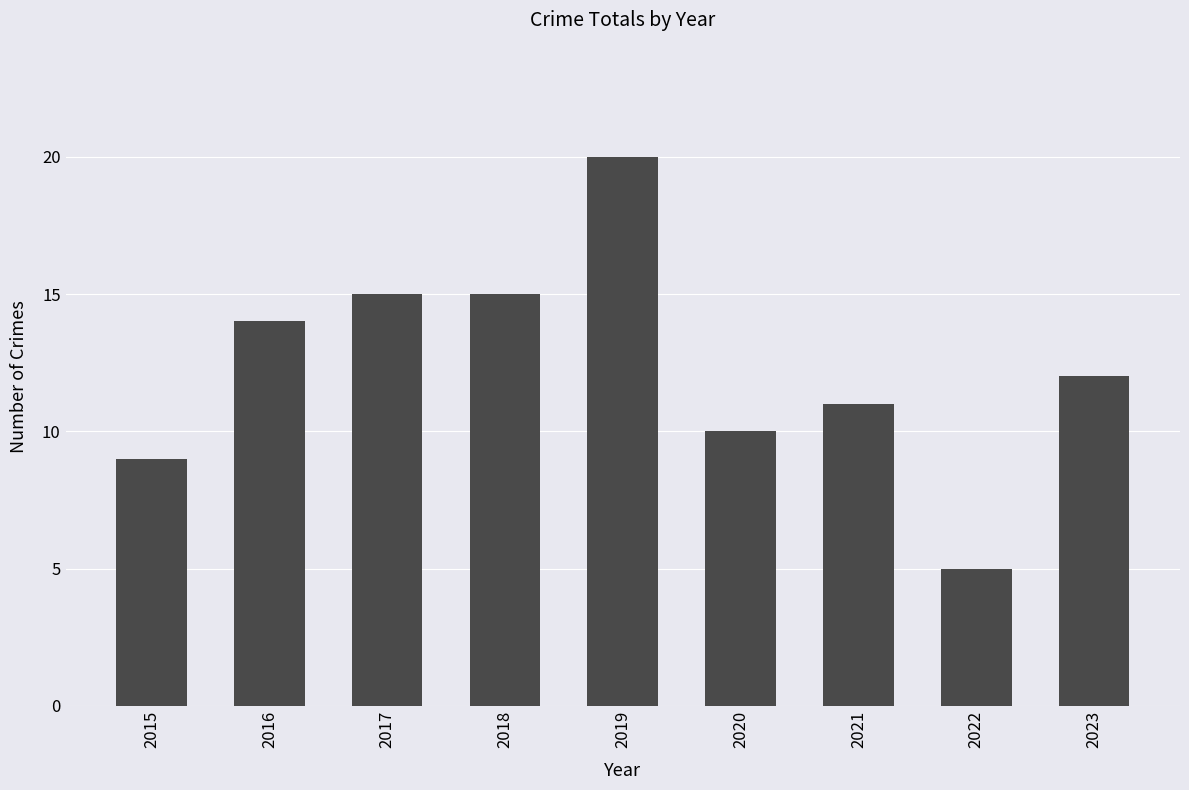

The chart shows a value of 15 at 2018. True or false?

True